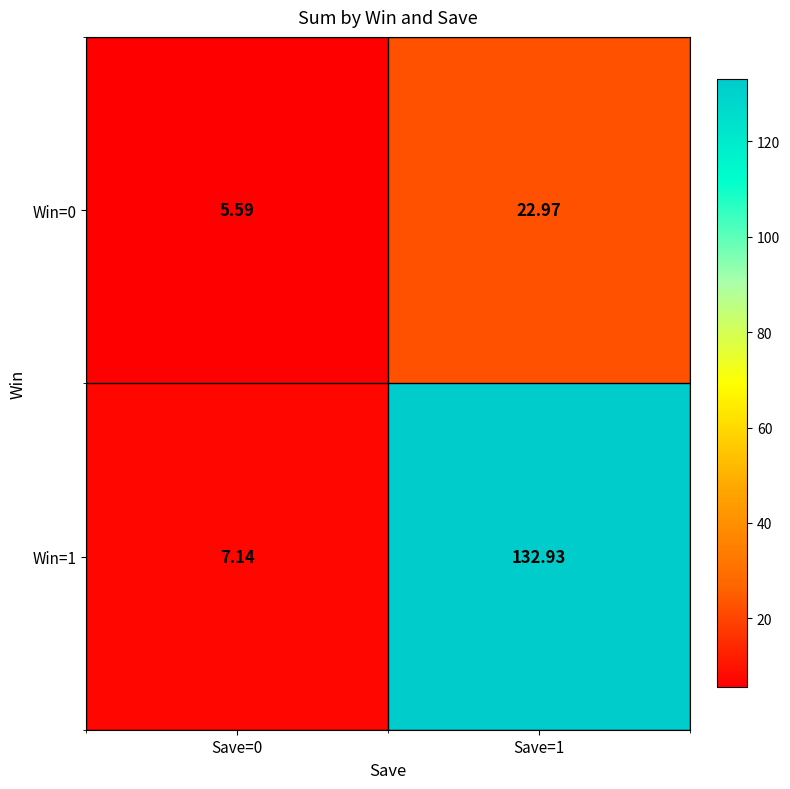

What is the spread (max minus min) of values at Save=1?

110.0